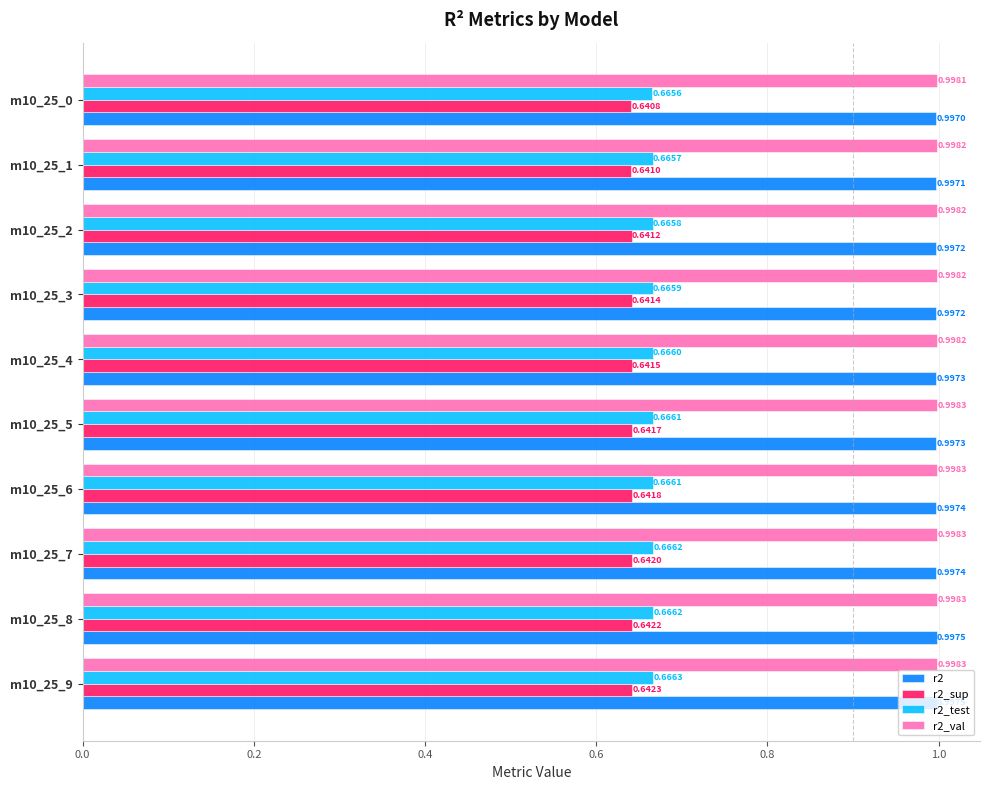

Rank the series by their maximum value, from lowest to highest.

r2_sup, r2_test, r2, r2_val